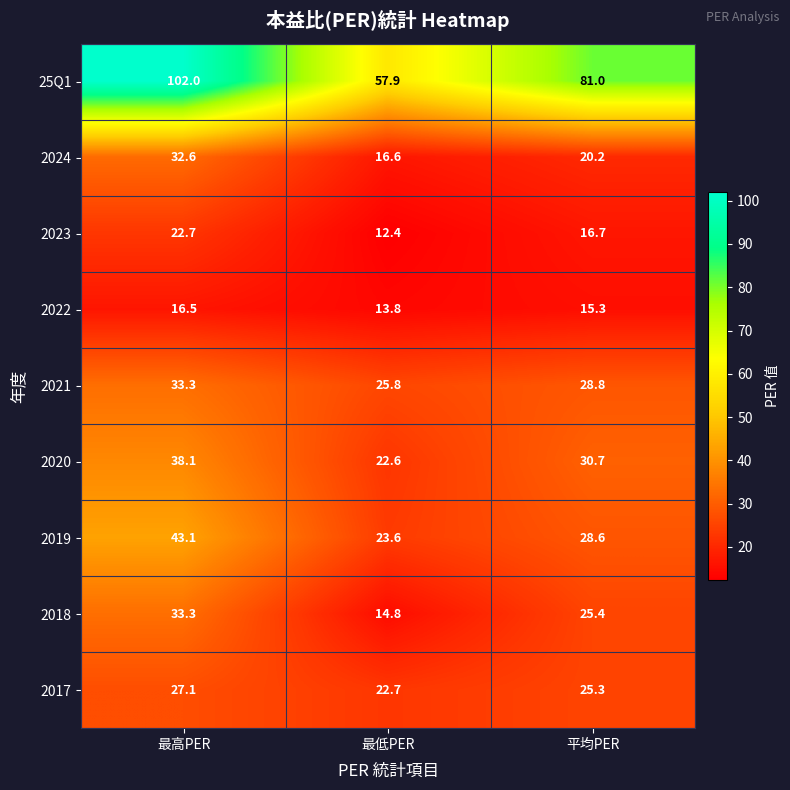

What is the difference between the highest and lowest values at 最高PER?

85.5